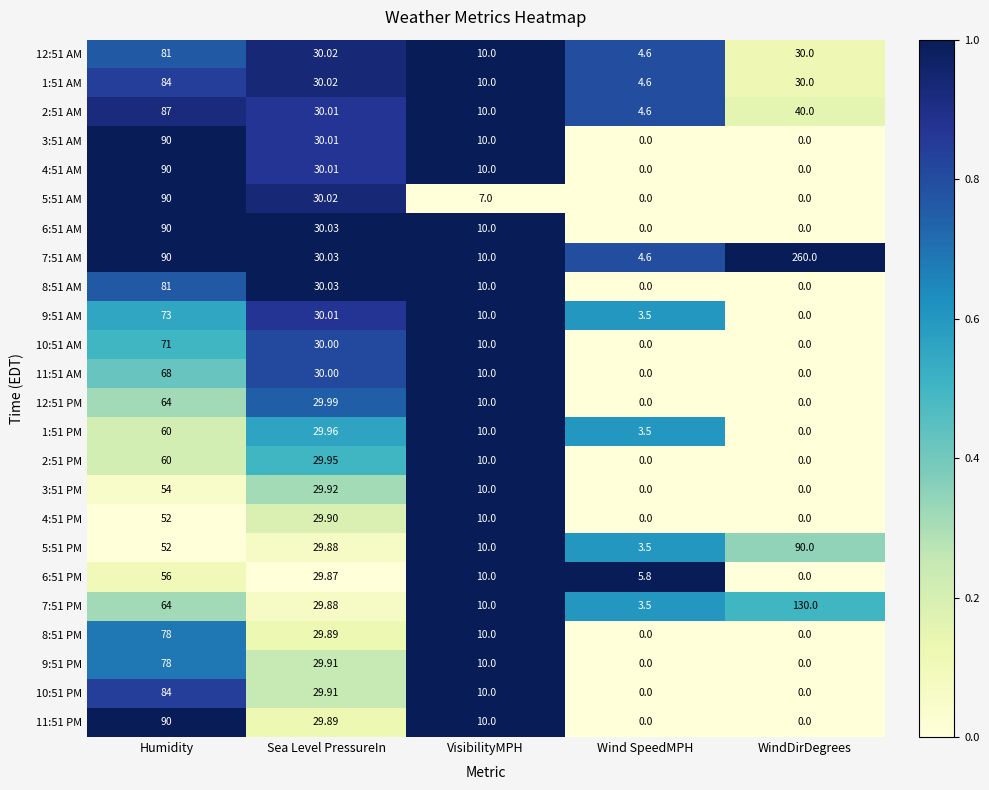

Which label corresponds to the largest value in the chart?

WindDirDegrees